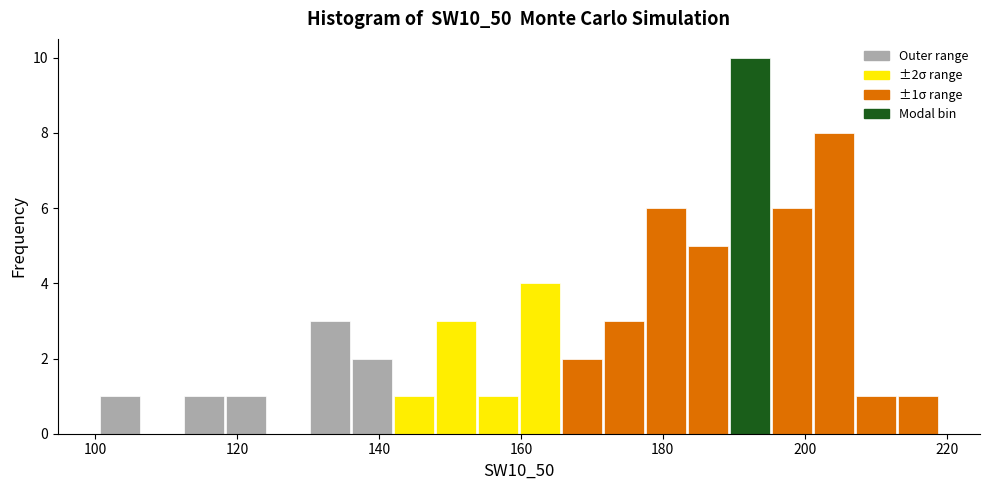

Read against the x-axis, roughly where is the centre of the tallest bar?

192